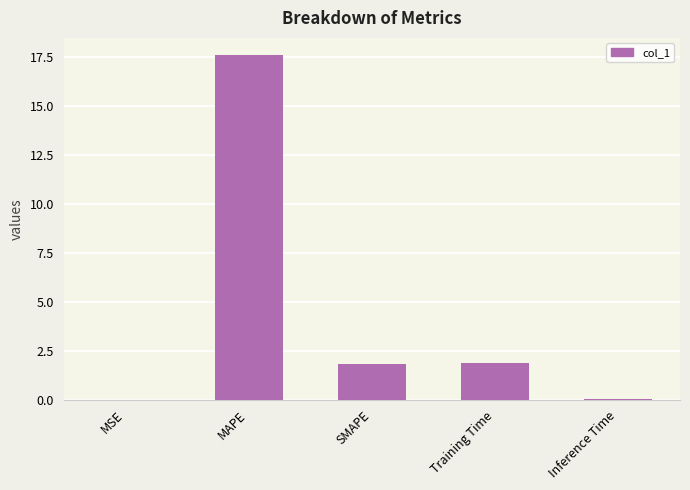

At which category does the chart reach its peak across all series?

MAPE